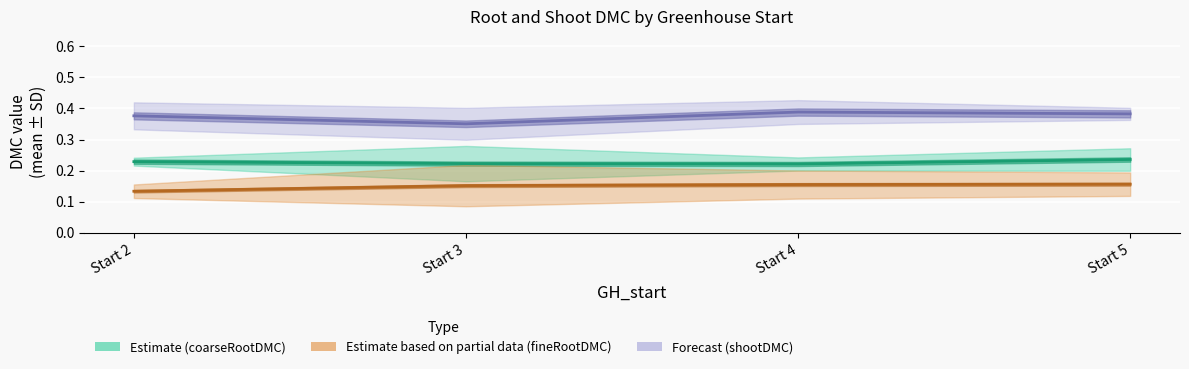

Is the value of coarseRootDMC at 2 greater than the value of fineRootDMC at 2?

Yes